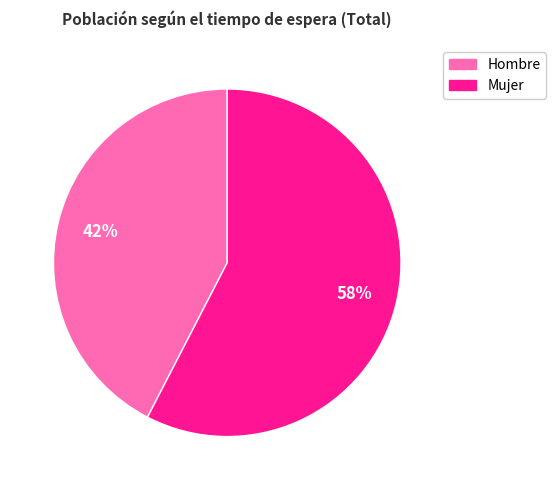

How many segments does this pie chart have?

2